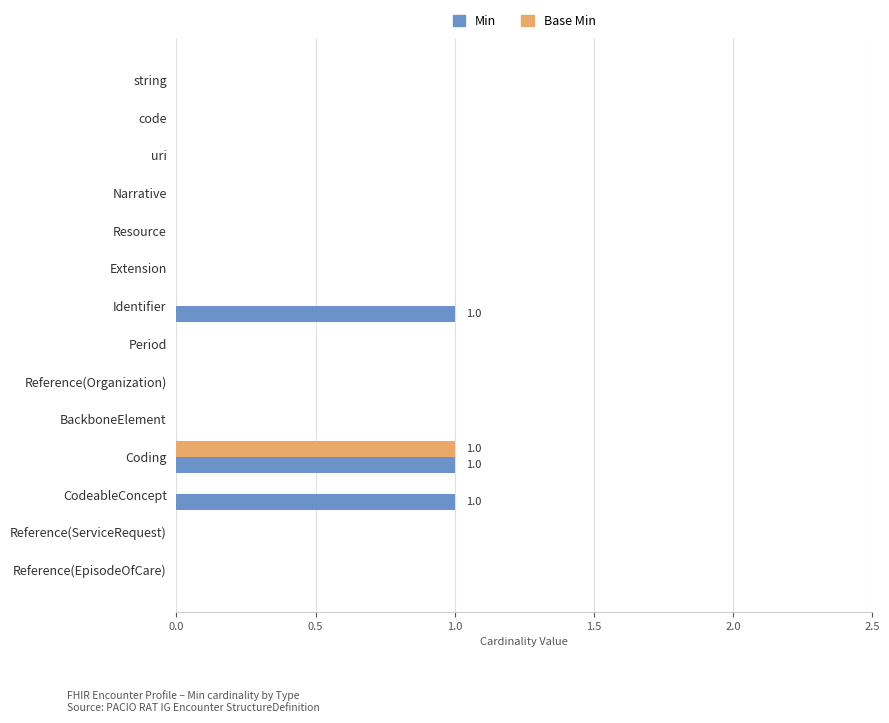

Which series has the largest total across all categories?

Min